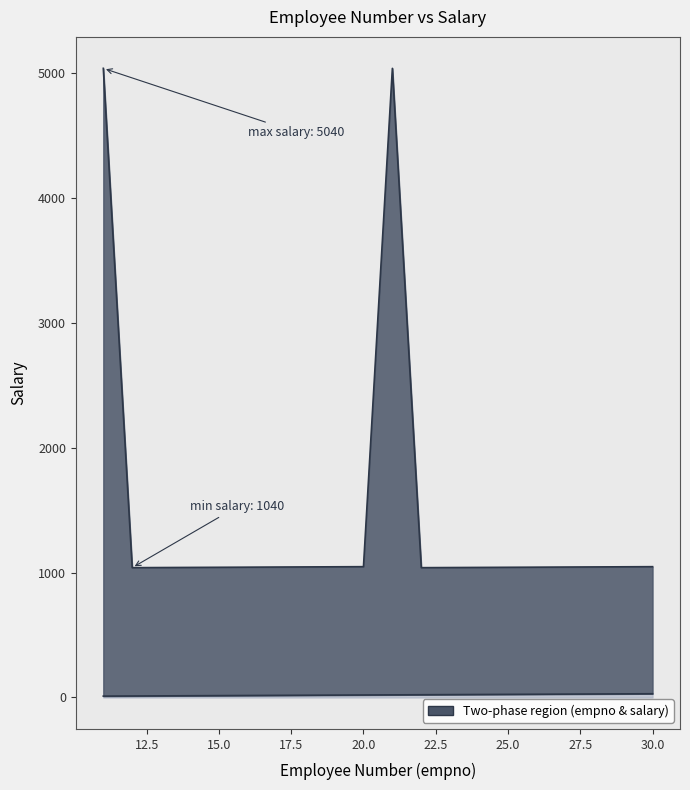

Reading left to right, transcribe all the data shown in this chart.

empno: 11=11	12=12	13=13	14=14	15=15	16=16	17=17	18=18	19=19	20=20	21=21	22=22	23=23	24=24	25=25	26=26	27=27	28=28	29=29	30=30
salary: 11=5040	12=1040	13=1041	14=1042	15=1043	16=1044	17=1045	18=1046	19=1047	20=1048	21=5040	22=1040	23=1041	24=1042	25=1043	26=1044	27=1045	28=1046	29=1047	30=1048